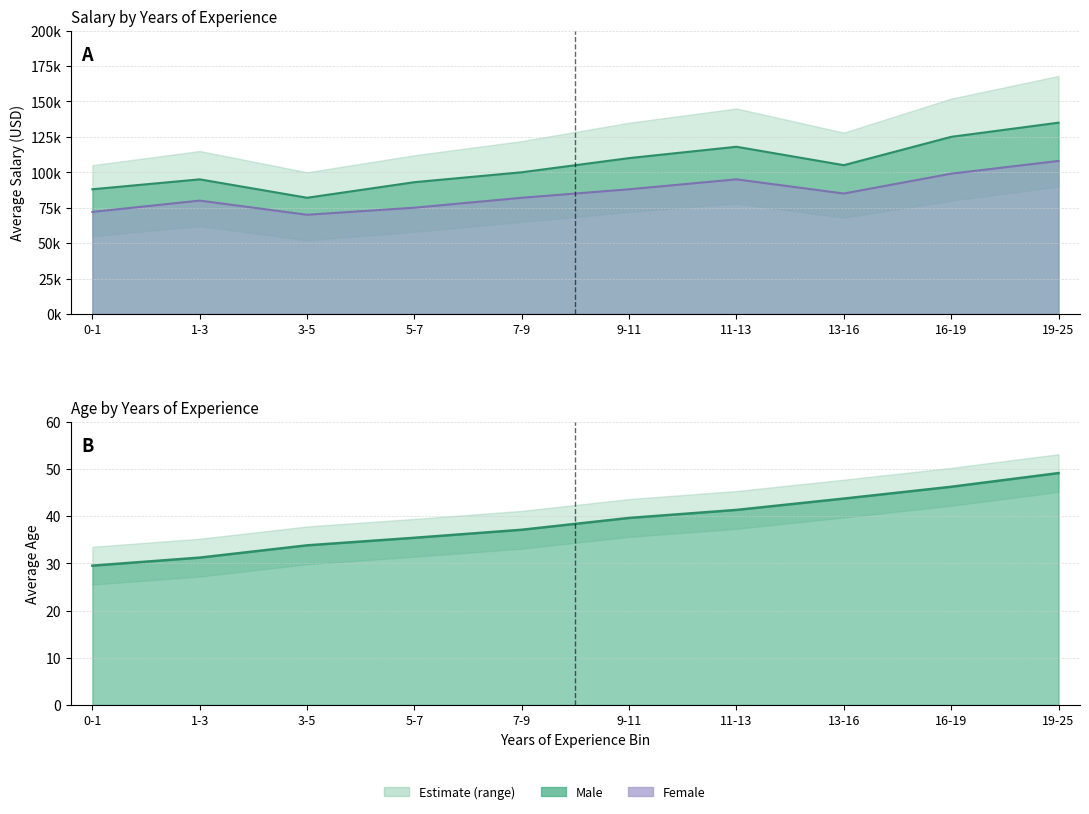

The Avg Age series shows 13.6 at 16-19. True or false?

False